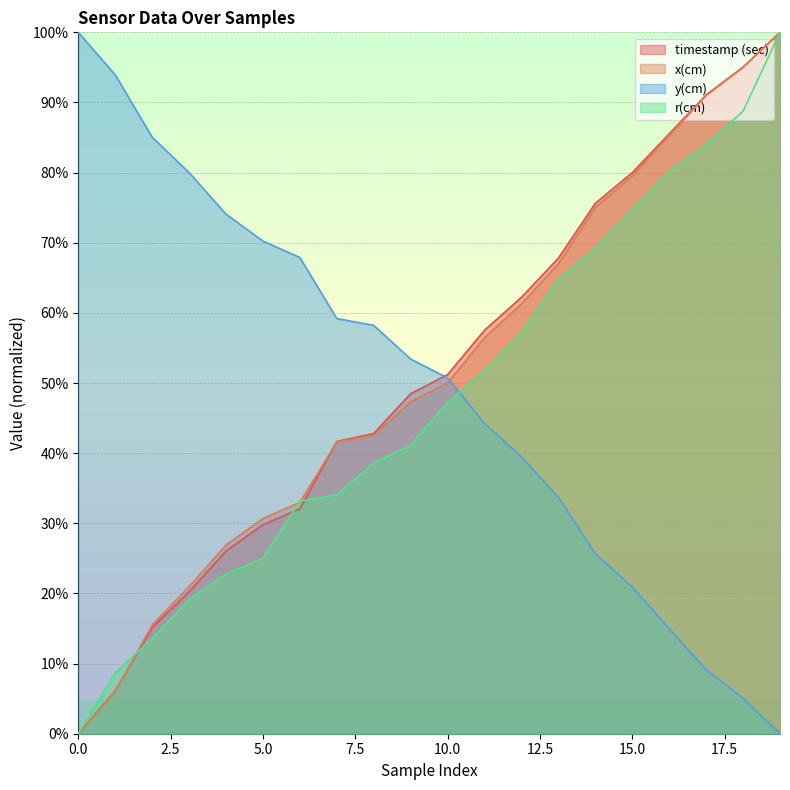

How many data points in y(cm) are above 53?

10